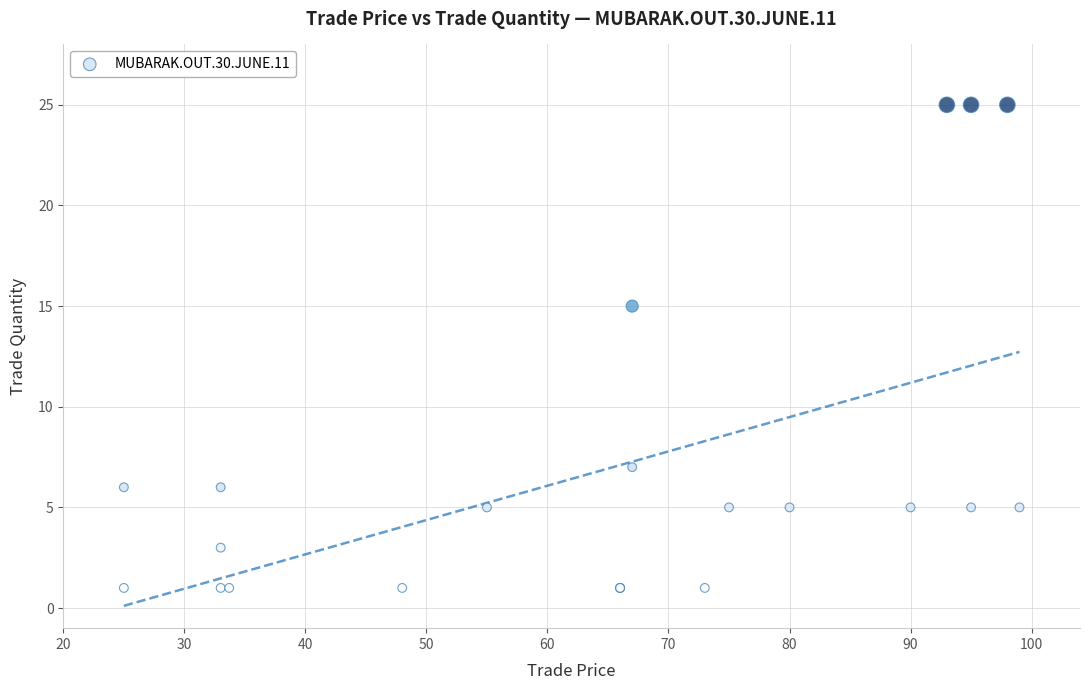

What Y value in the scatter plot is closest to 13?

15